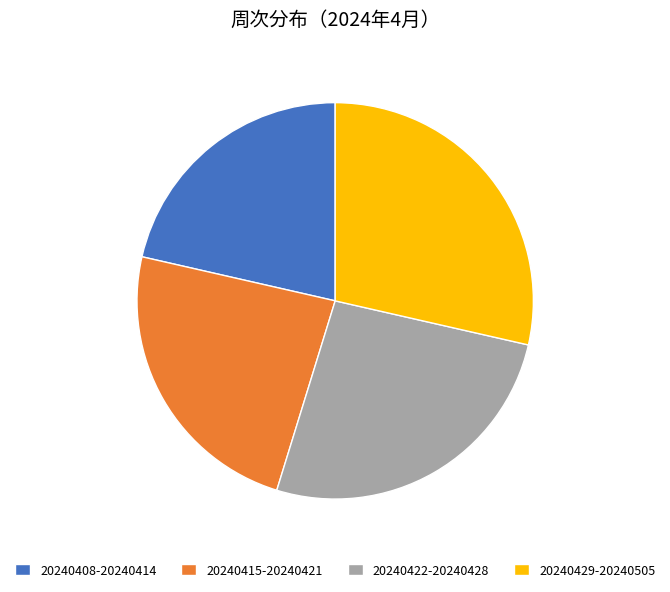

Count the number of slices in the pie.

4